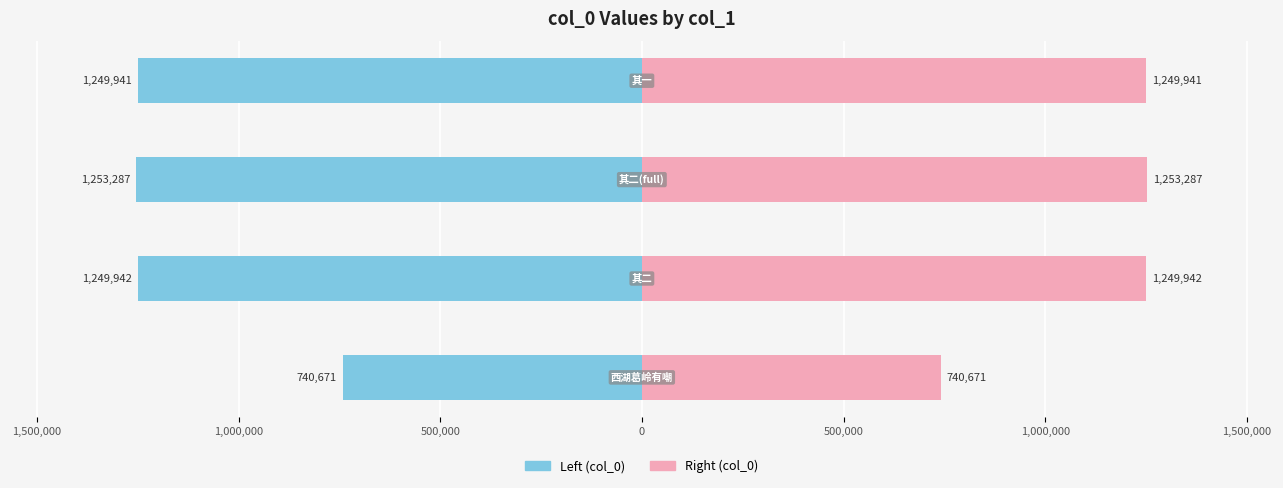

Are the bars horizontal?

Yes